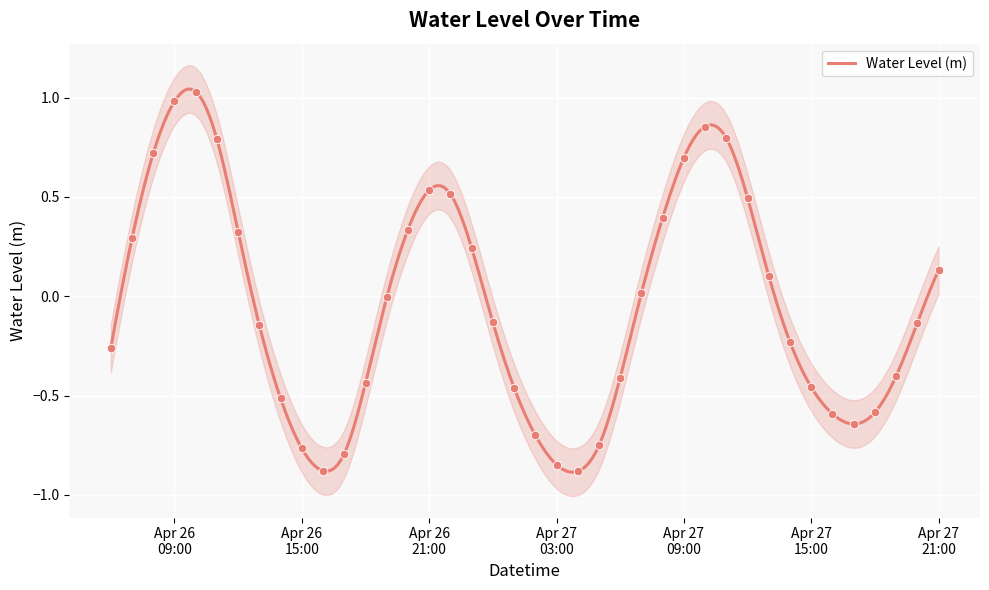

Which has a higher value, 2023-04-26 22:00:00 or 2023-04-26 13:00:00?

2023-04-26 22:00:00